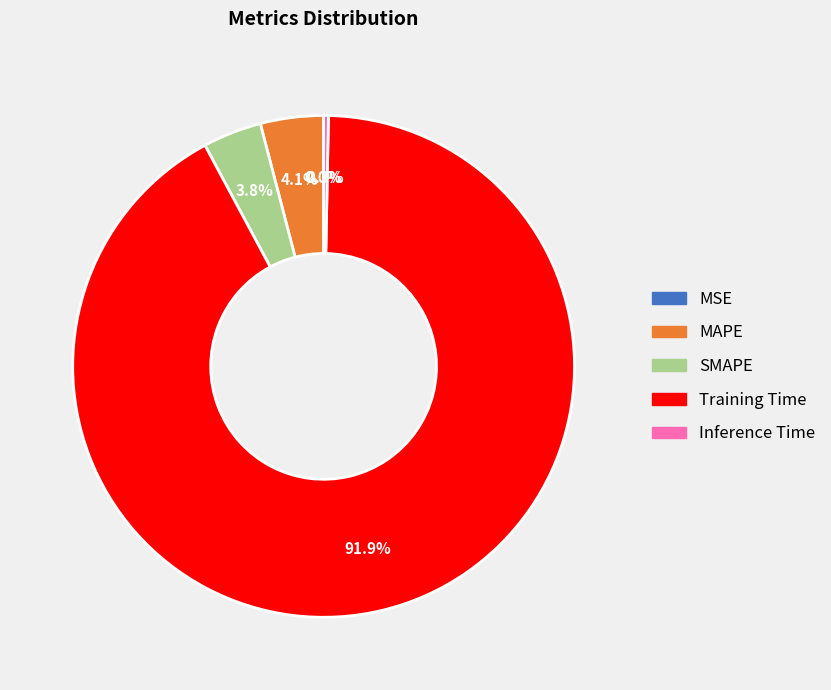

The Training Time slice represents 92% of the pie. True or false?

True